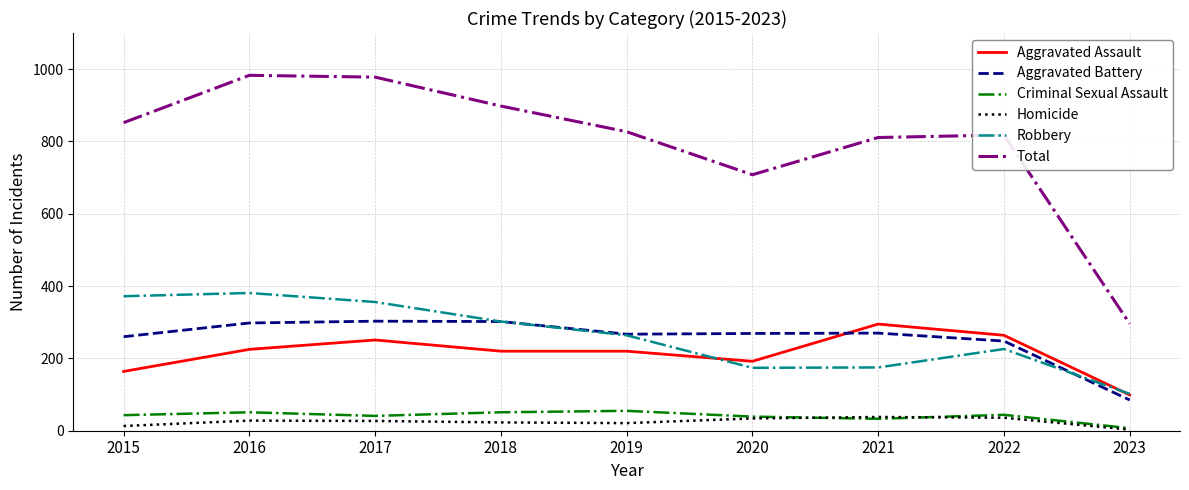

What are all the series names shown in the legend?

Aggravated Assault, Aggravated Battery, Criminal Sexual Assault, Homicide, Robbery, Total